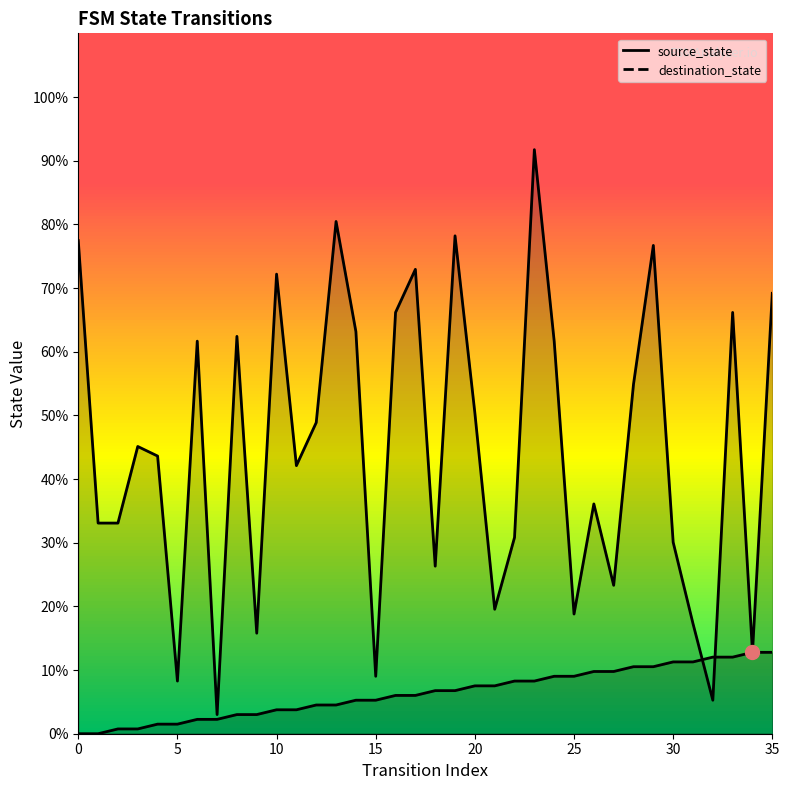

At how many categories does at least one series exceed 11?

33